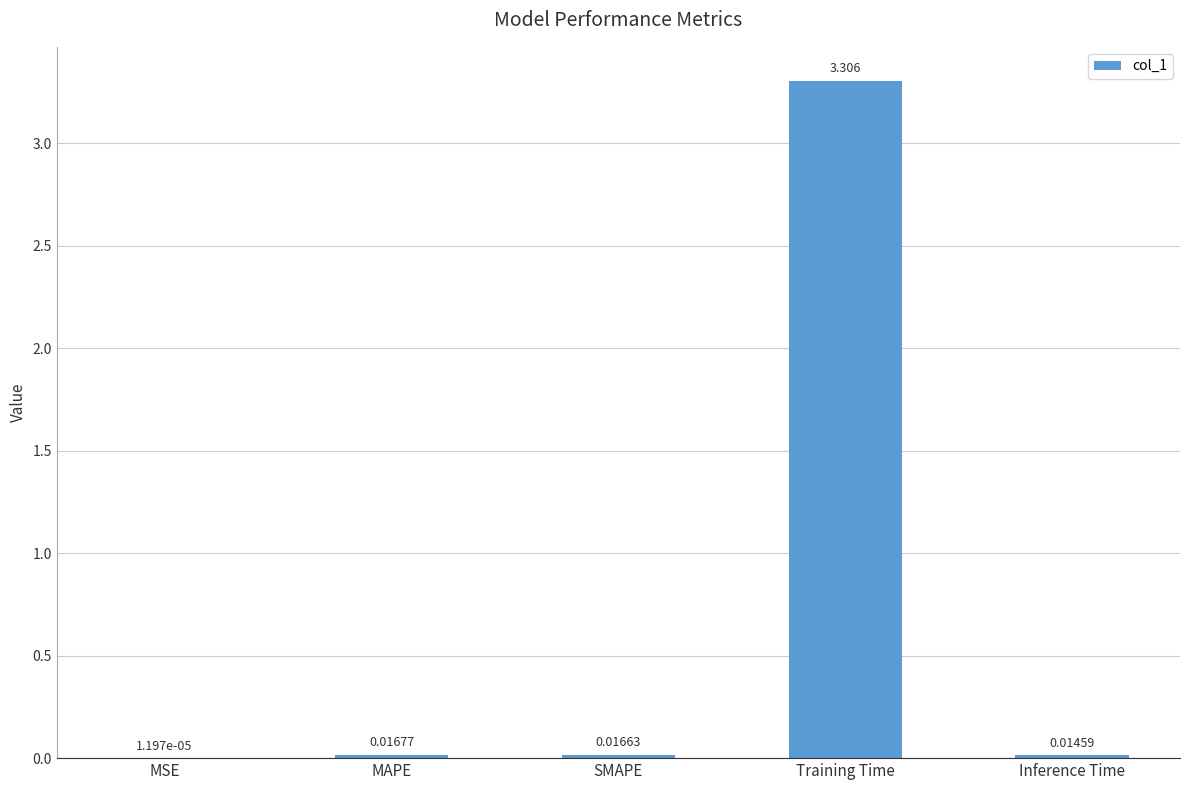

Which category has the highest value across all series?

Training Time